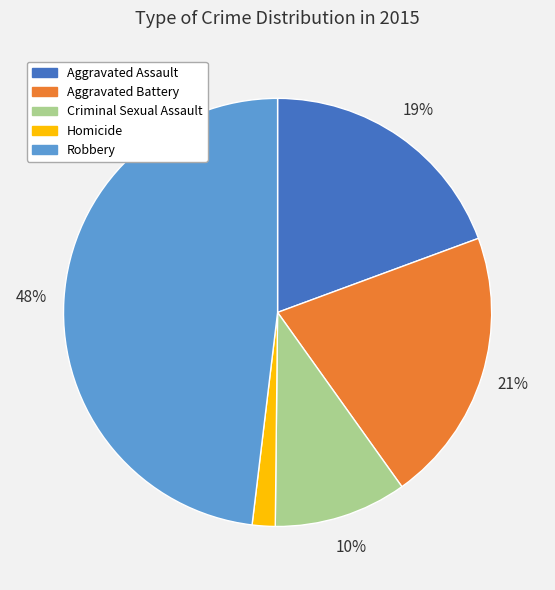

Combined, do Criminal Sexual Assault and Aggravated Battery account for over 50%?

No